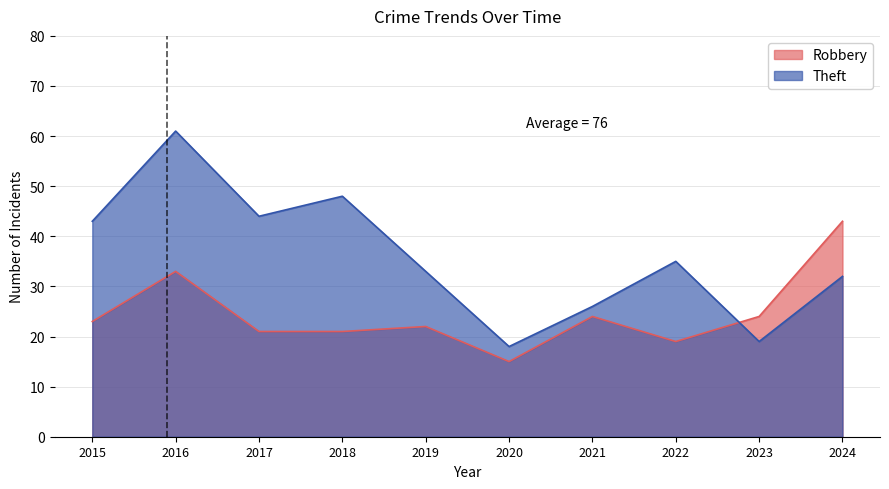

Reading left to right, transcribe all the data shown in this chart.

Robbery: 2015=23	2016=33	2017=21	2018=21	2019=22	2020=15	2021=24	2022=19	2023=24	2024=43
Theft: 2015=43	2016=61	2017=44	2018=48	2019=33	2020=18	2021=26	2022=35	2023=19	2024=32